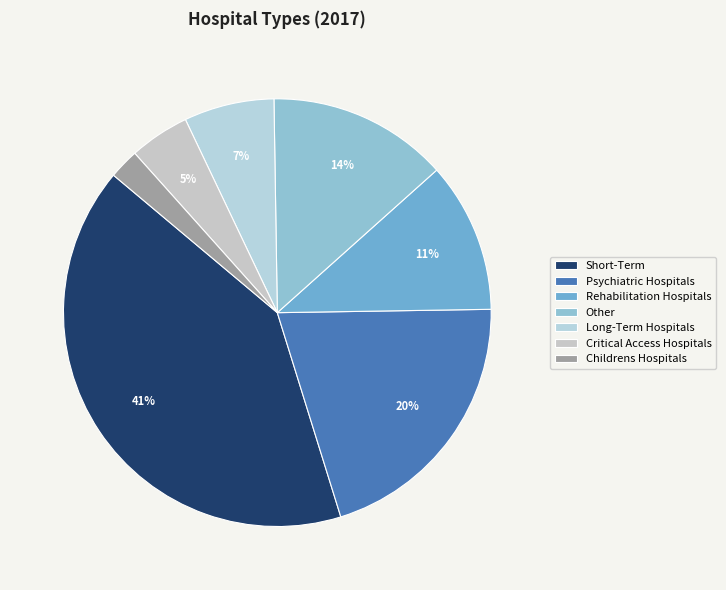

How many segments does this pie chart have?

7